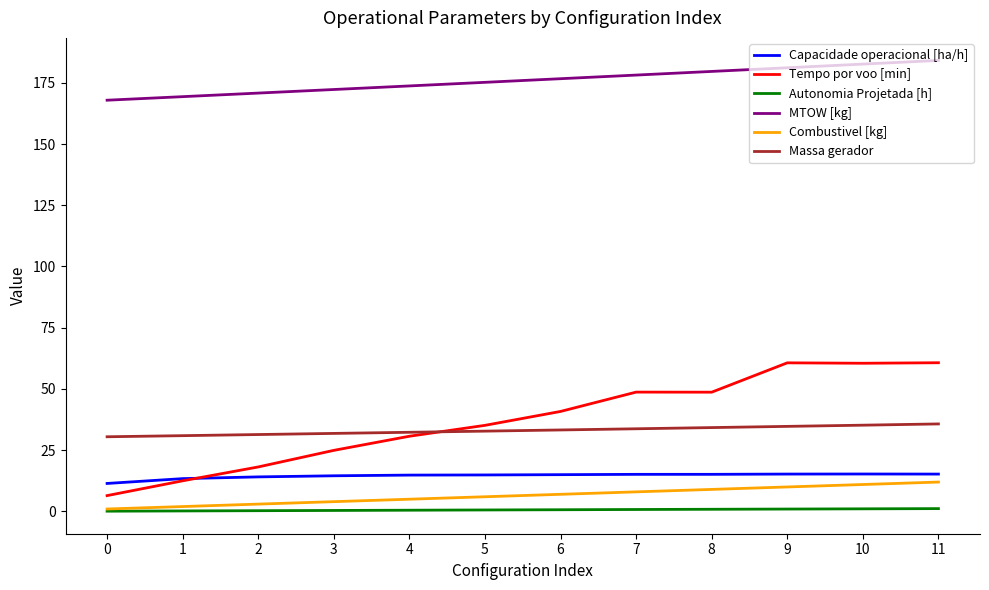

Is the value of Autonomia Projetada [h] at 6 greater than the value of Massa gerador at 0?

No